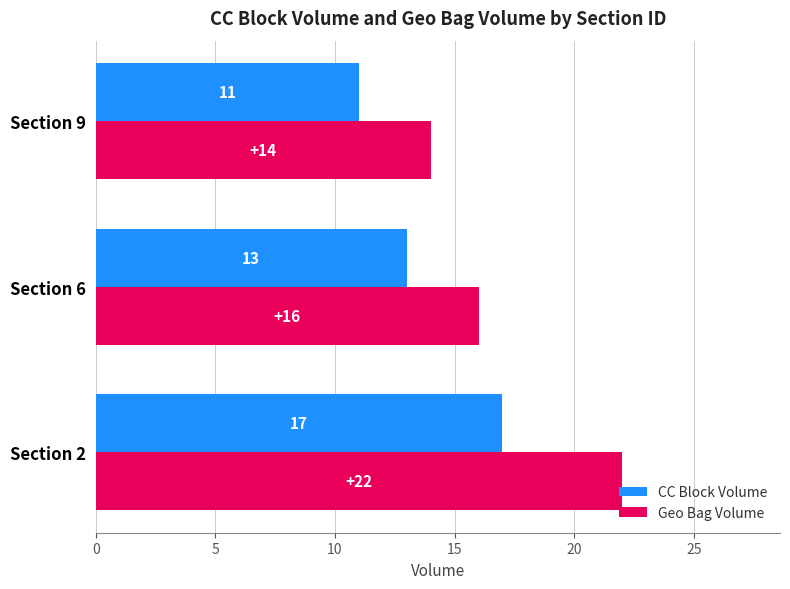

What is the highest value of the Geo Bag Volume series?

22